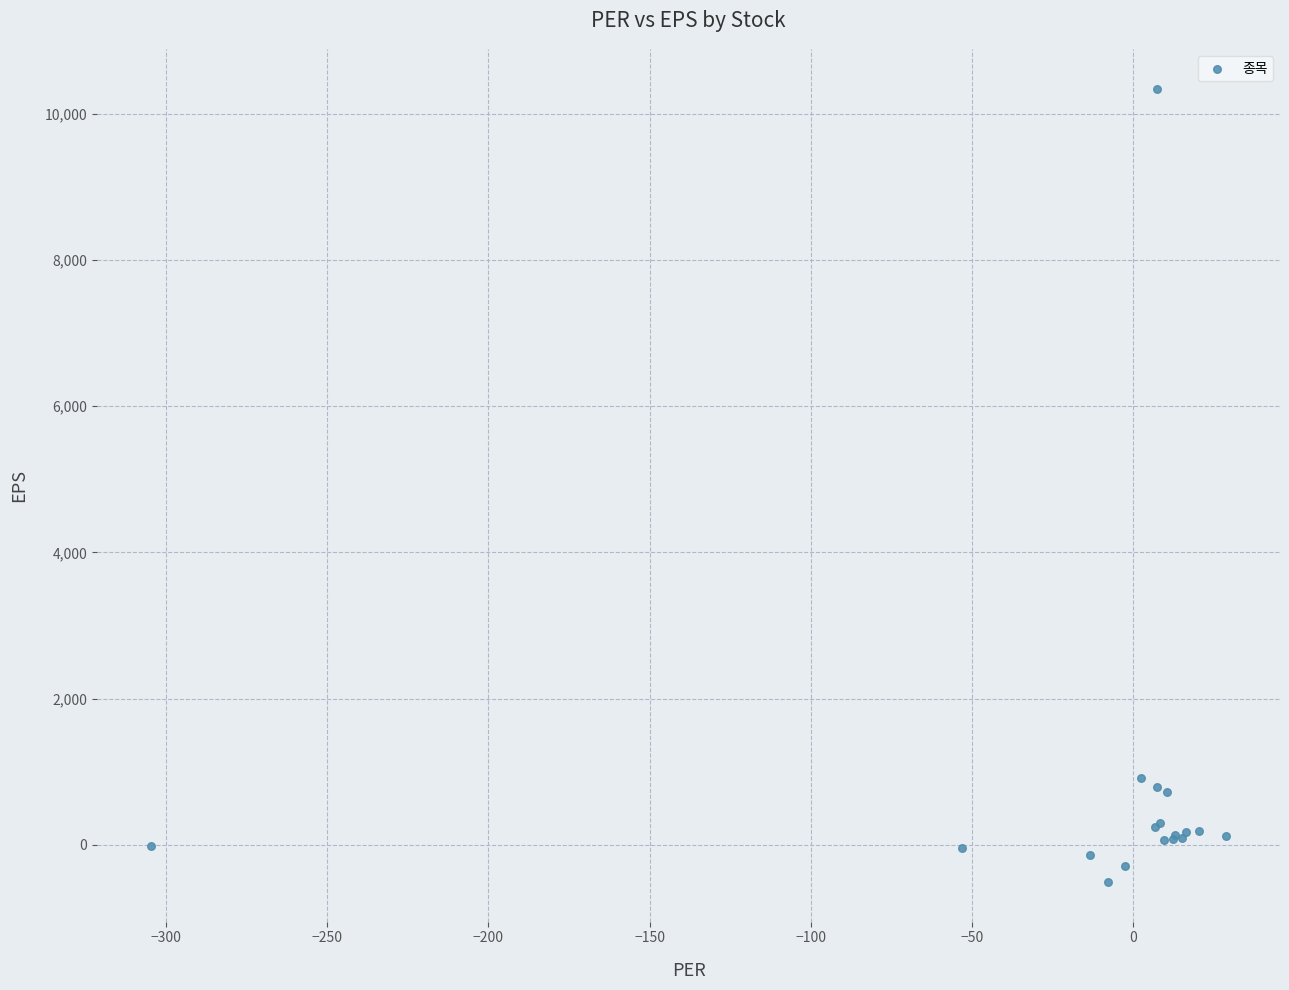

What Y value in the scatter plot is closest to 4916?

918.0